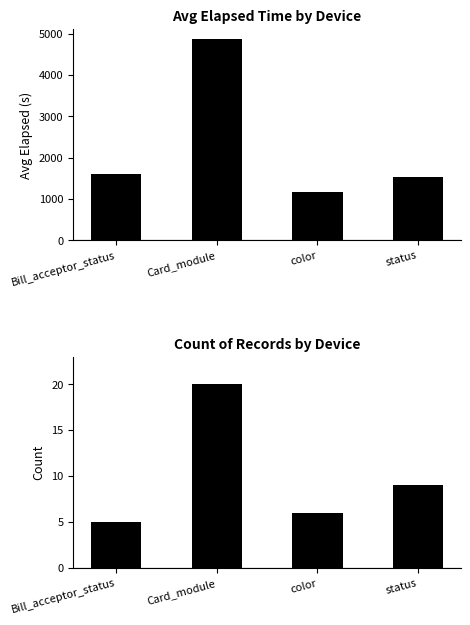

The Avg Elapsed Time series shows 3233.9 at Card_module. True or false?

False